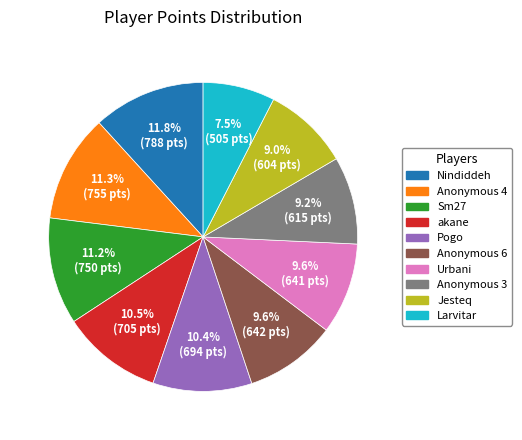

What is the total percentage of Anonymous 6 and Urbani?

19.2%